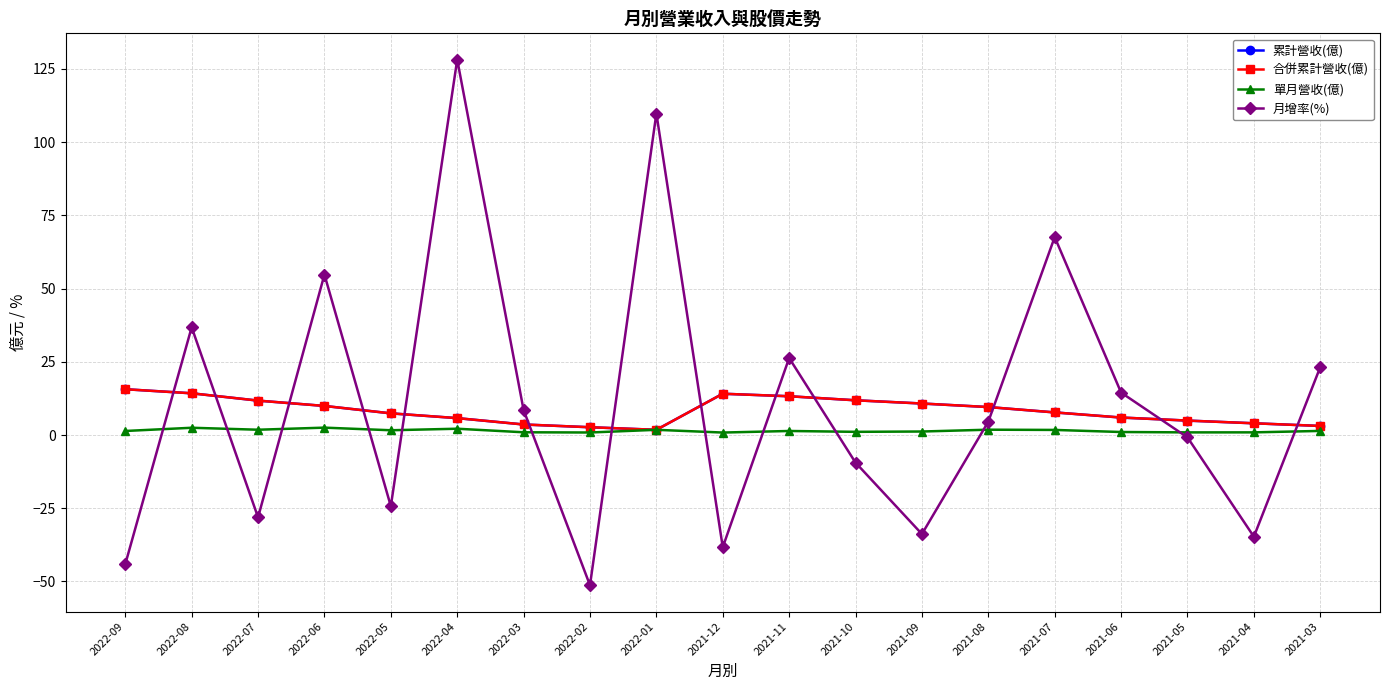

Does the chart have visible grid lines?

Yes